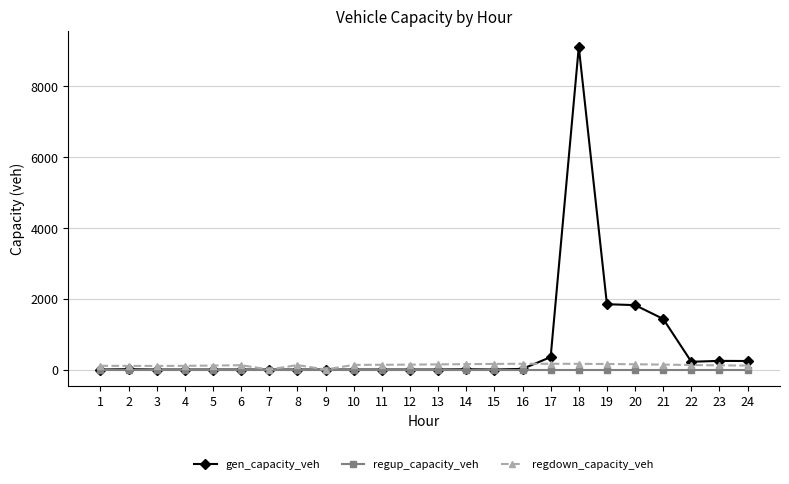

True or false: gen_capacity_veh has more than 1 interior local peaks.

True